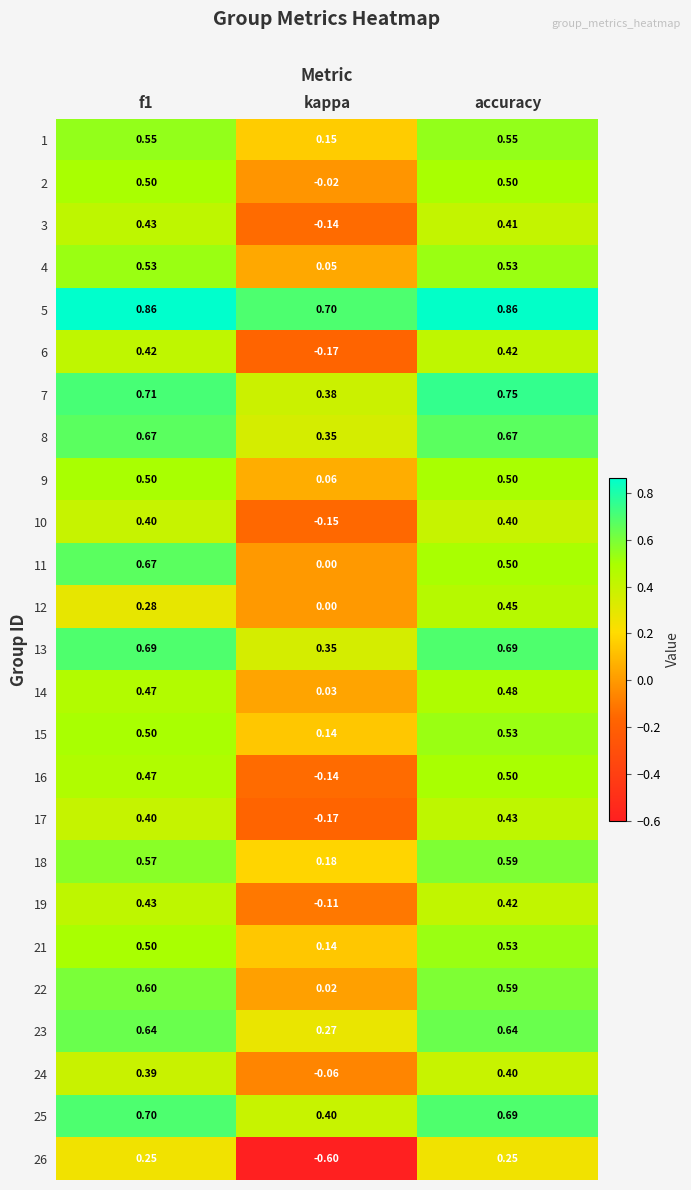

What is the spread (max minus min) of values at accuracy?

0.6